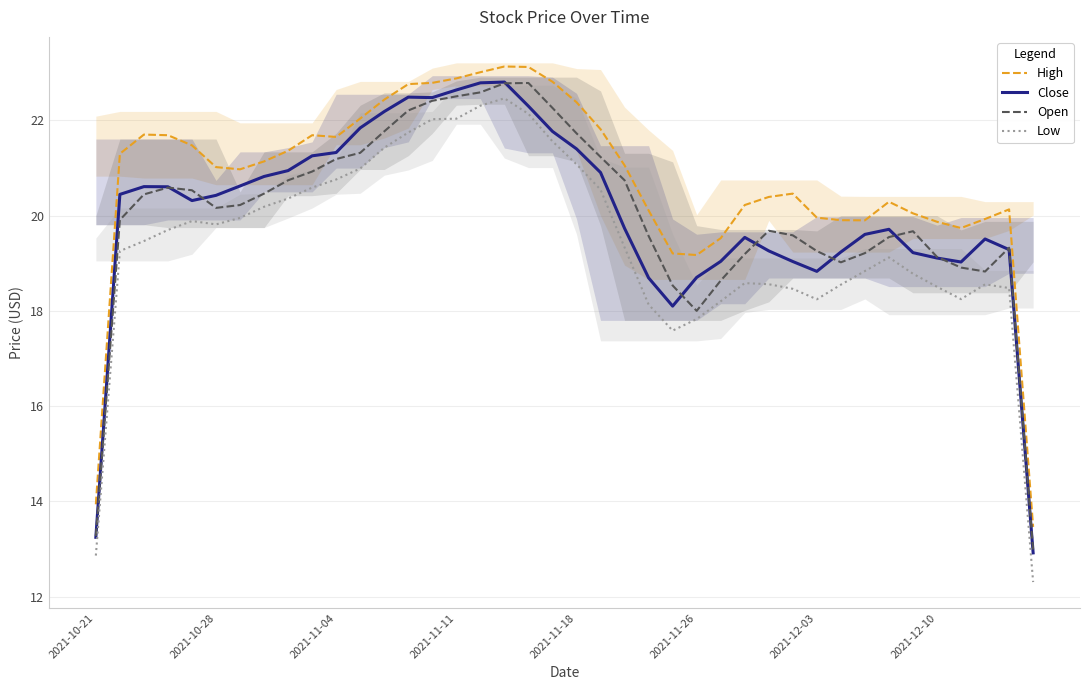

What is the difference between the second highest and second lowest values in the High series?

9.2